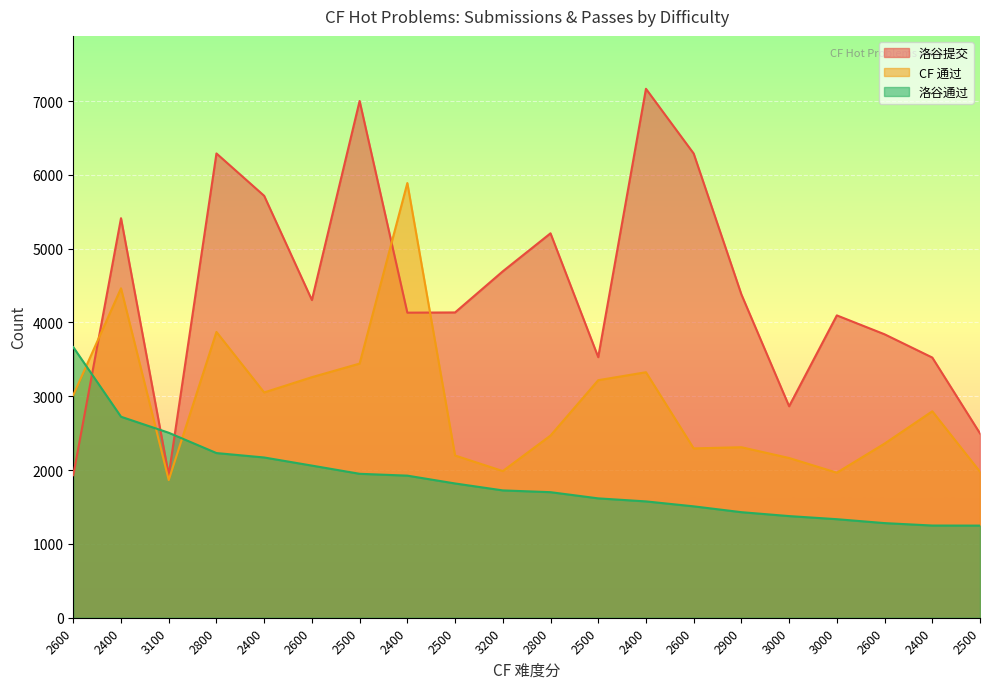

How many lines are shown in the chart?

3